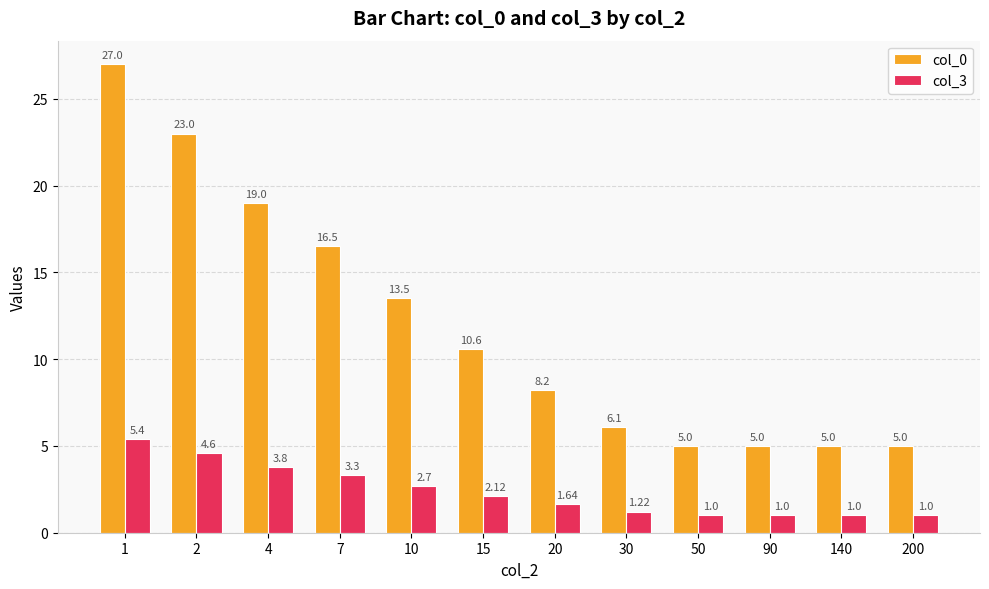

Which series has the largest range (max minus min)?

col_0